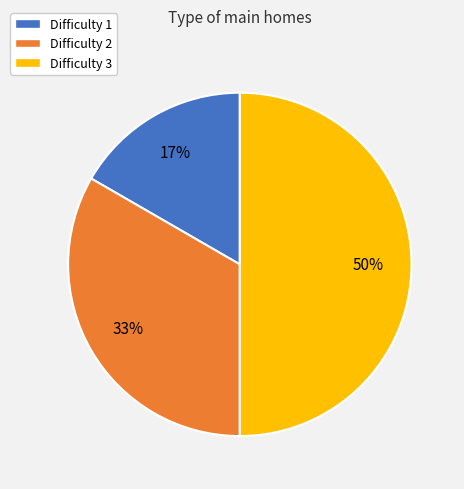

Which slice is the smallest?

Difficulty 1